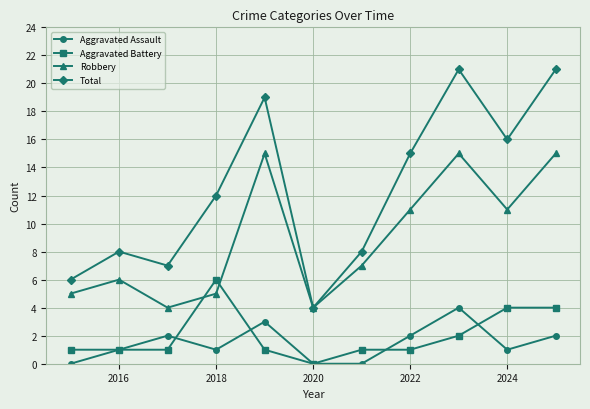

Is this an area chart (filled region under the line)?

No